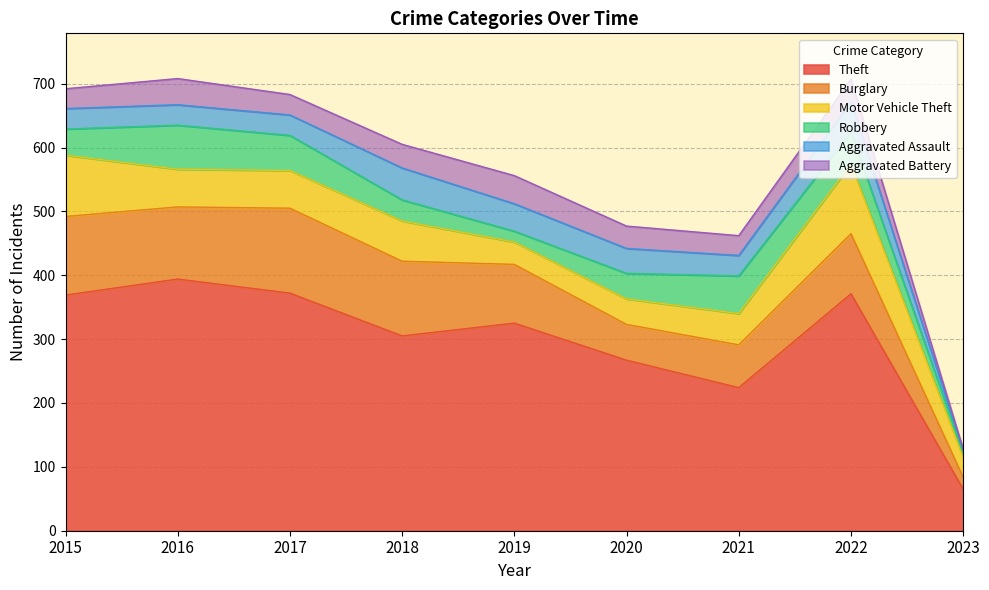

List the series in order of their peak value, highest first.

Theft, Burglary, Motor Vehicle Theft, Robbery, Aggravated Assault, Aggravated Battery